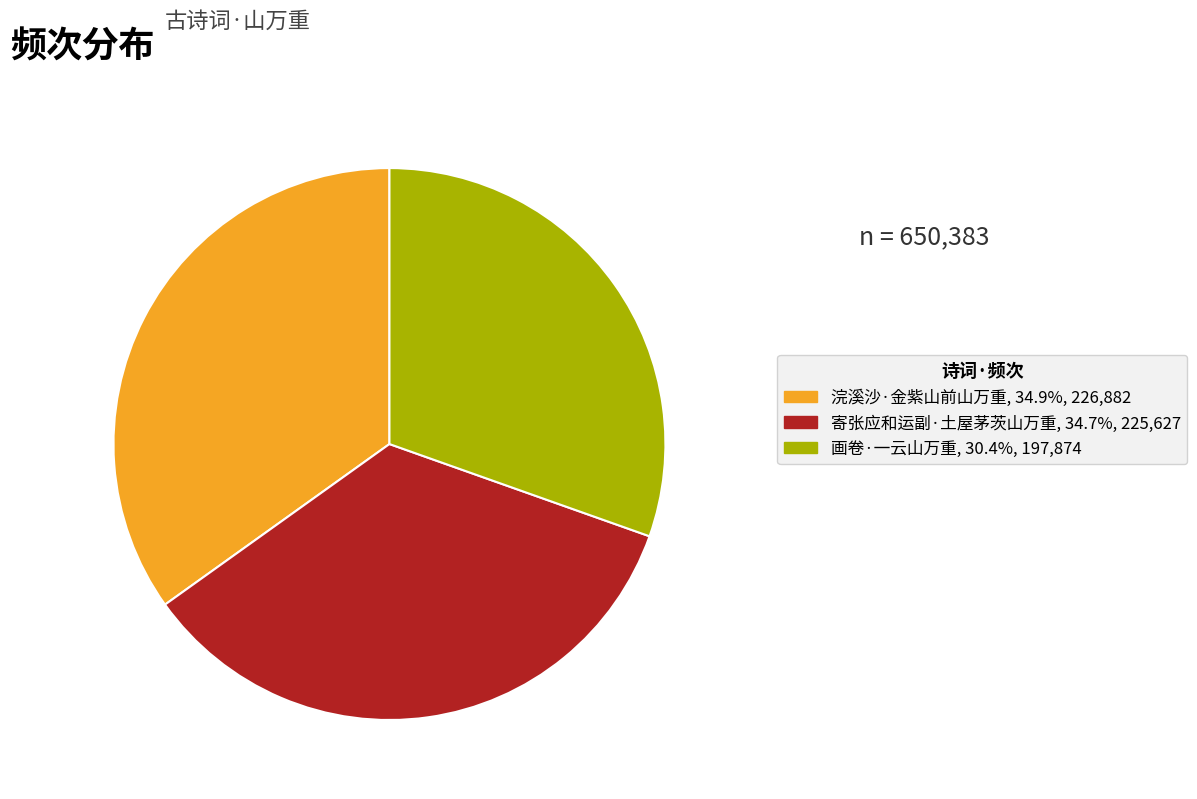

Is 寄张应和运副·土屋茅茨山万重 the majority of the pie?

No